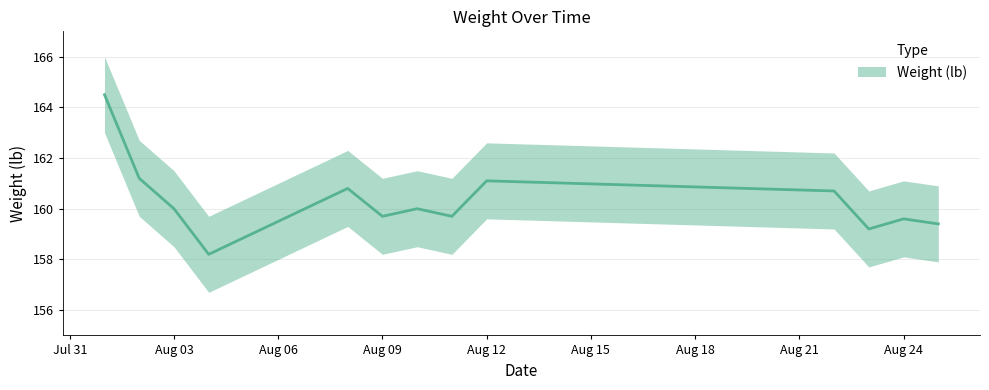

Does the chart display data point markers on the line(s)?

No